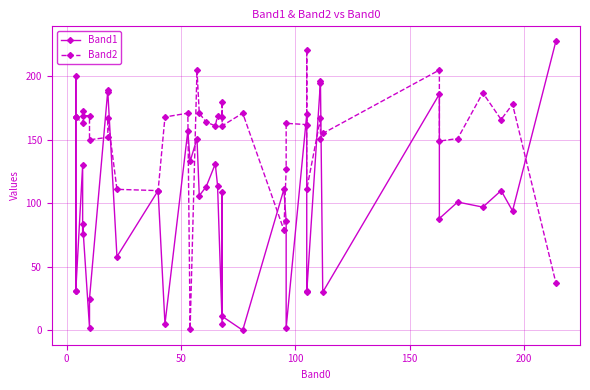

Is the value of Band2 at 26 greater than the value of Band1 at 19?

Yes